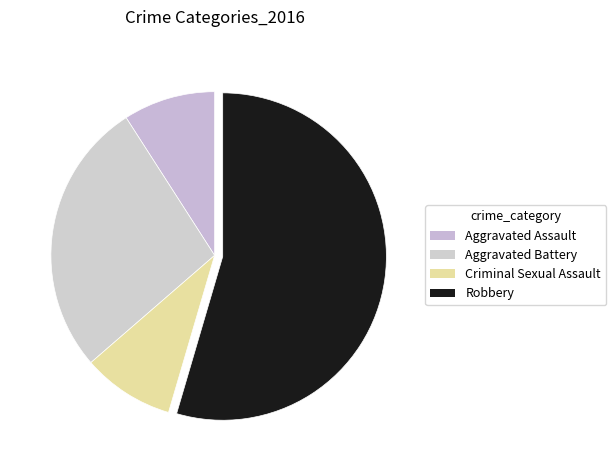

How many slices are in this pie chart?

4